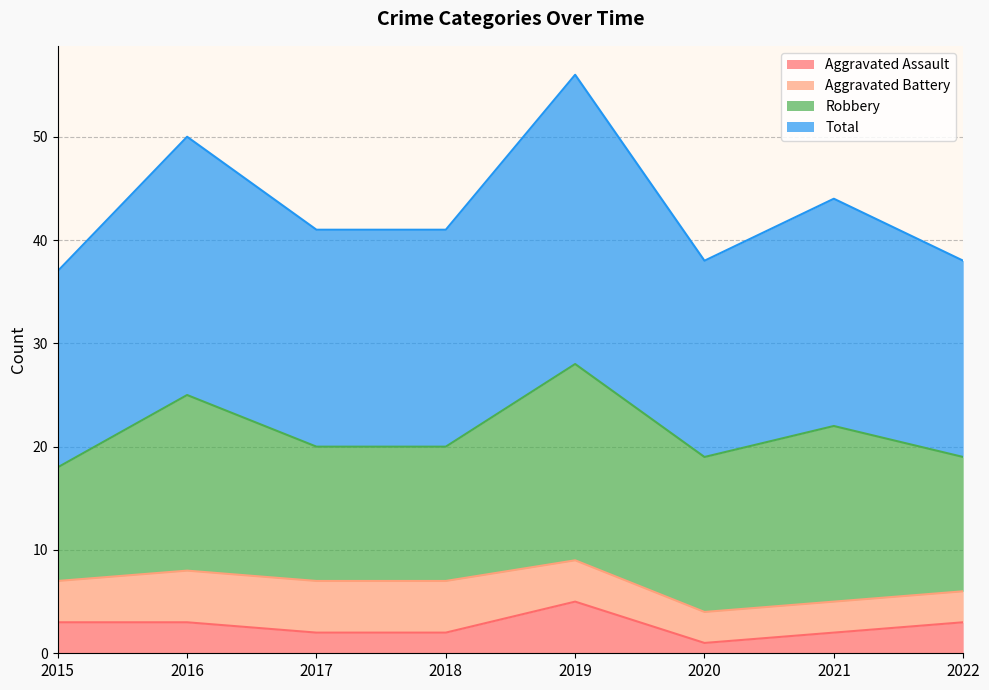

What is the value of the Total point at the 5th from the left?

56